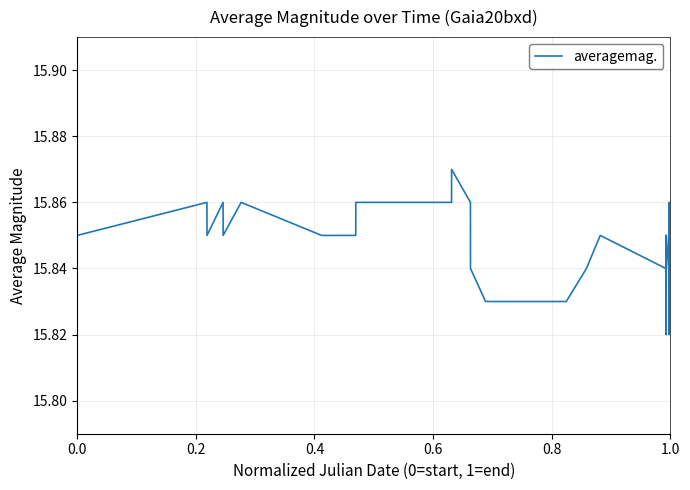

Is this an area chart (filled region under the line)?

No